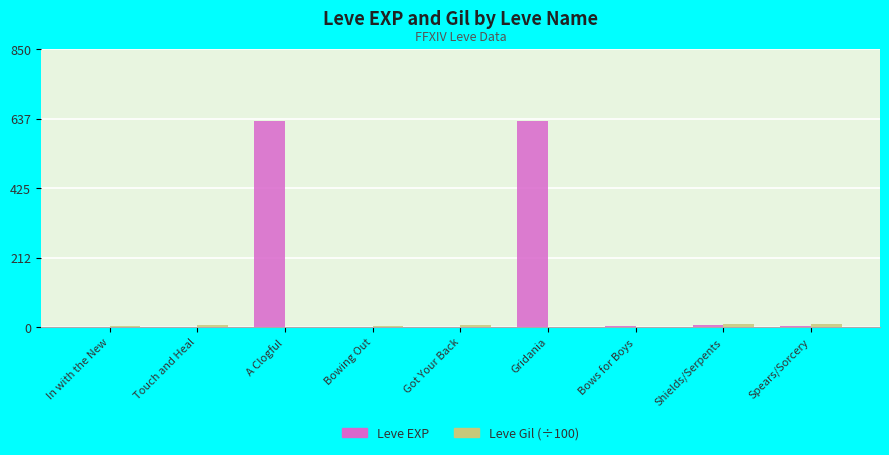

Which series changed the most between A Clogful and Shields/Serpents?

Leve EXP